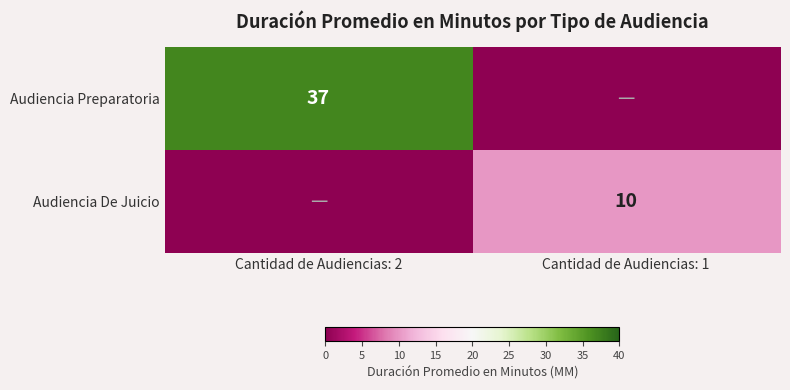

The value of Audiencia Preparatoria at Cantidad de Audiencias: 2 is 25. True or false?

False